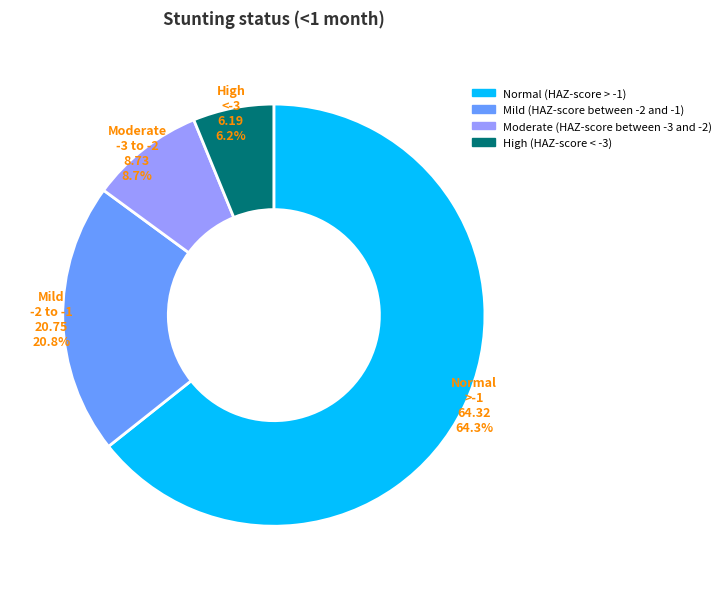

Does any single category account for the majority?

Yes